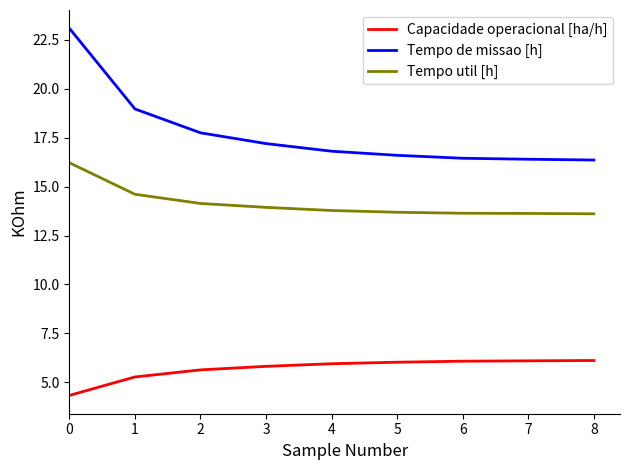

What is the spread (max minus min) of values at 0?

18.8